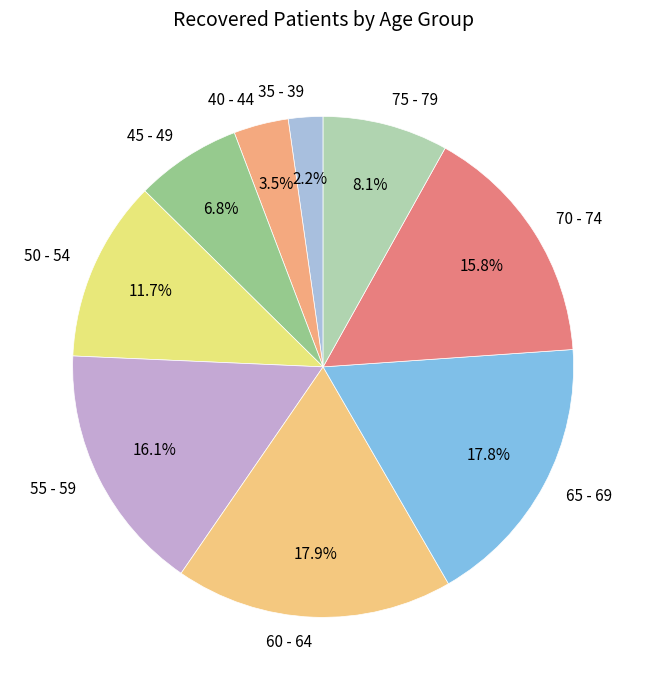

Is there a majority slice in this chart?

No